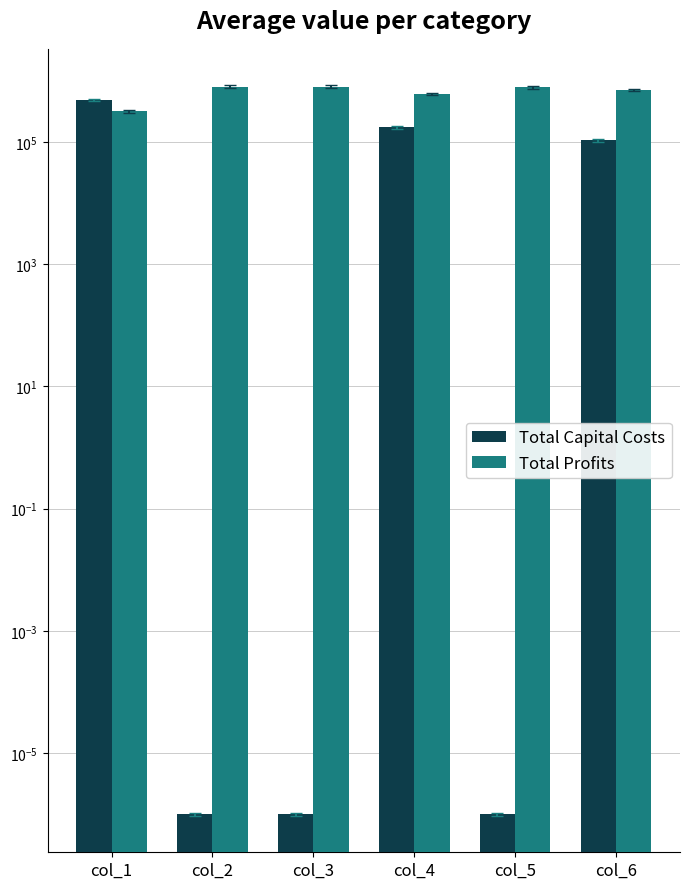

Which has a higher value, col_4 or col_3?

col_4